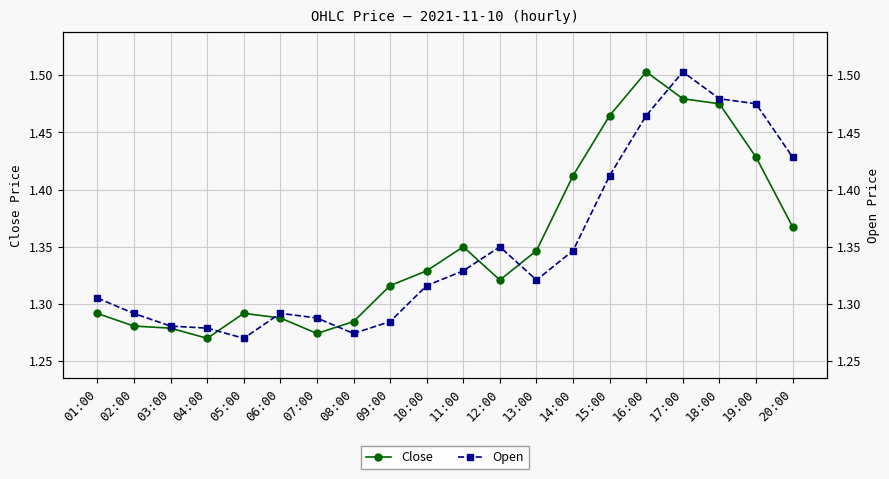

Reading right to left, list all the values displayed in this chart.

Close: 1.4	1.4	1.5	1.5	1.5	1.5	1.4	1.3	1.3	1.3	1.3	1.3	1.3	1.3	1.3	1.3	1.3	1.3	1.3	1.3
Open: 1.4	1.5	1.5	1.5	1.5	1.4	1.3	1.3	1.3	1.3	1.3	1.3	1.3	1.3	1.3	1.3	1.3	1.3	1.3	1.3